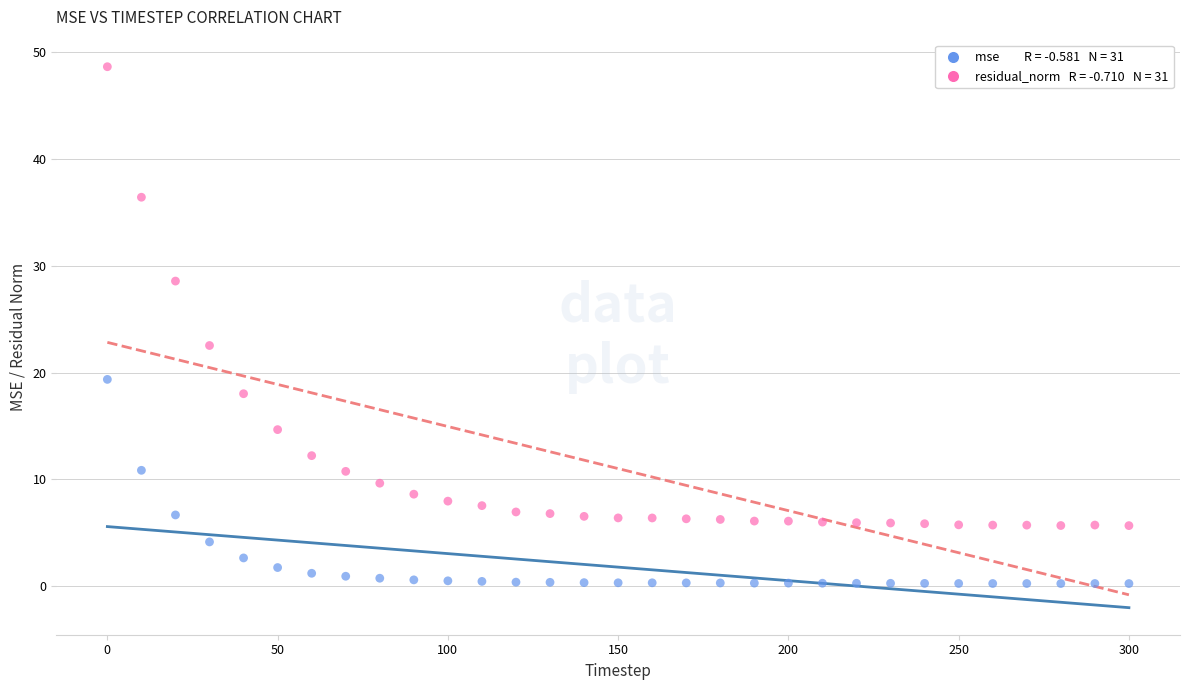

Across all data points, what is the range of Y values (max minus min)?

48.3